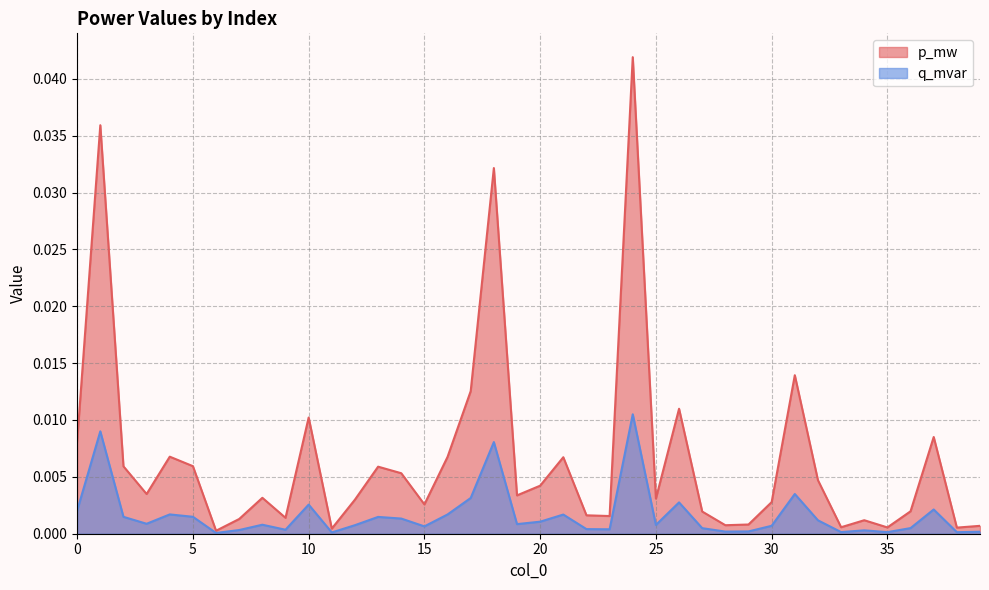

How many interior local valleys does the p_mw series have?

12